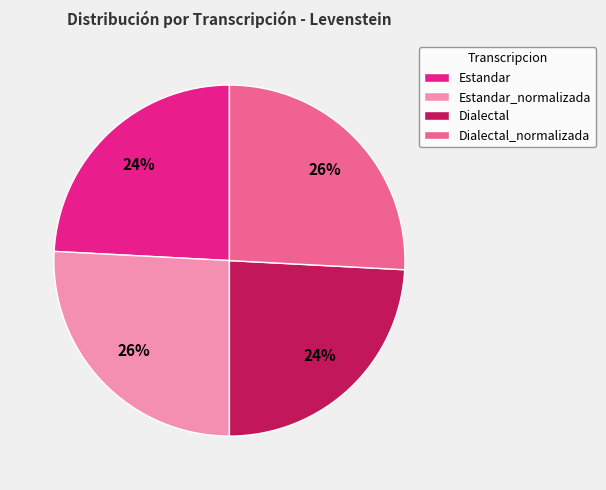

Is there any slice that represents more than half of the pie?

No